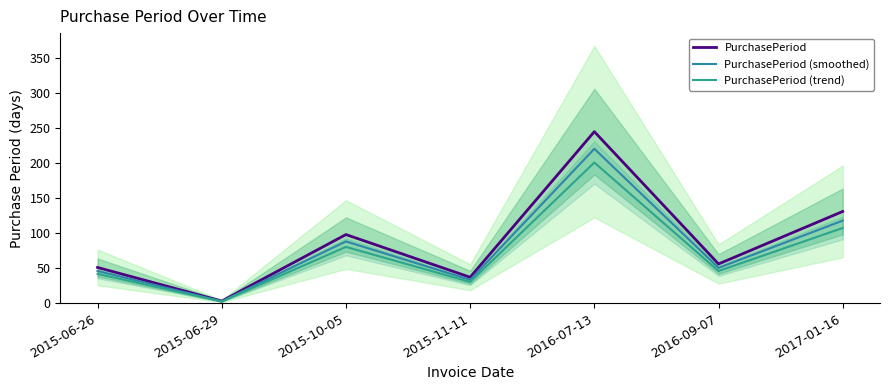

What is the sum of the PurchasePeriod values at 2016-09-07 and 2015-10-05?

154.0